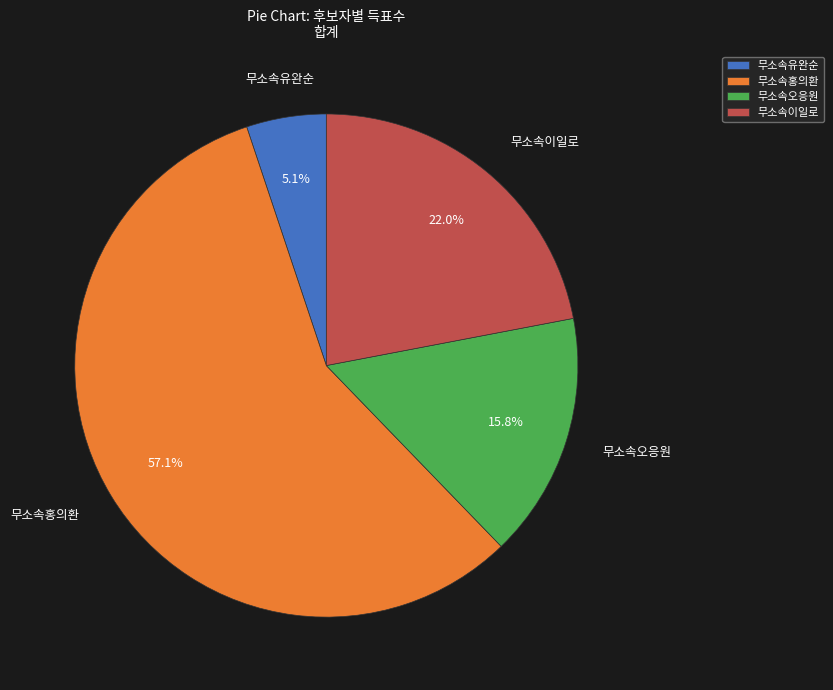

Between 무소속이일로 and 무소속유완순, which is larger?

무소속이일로